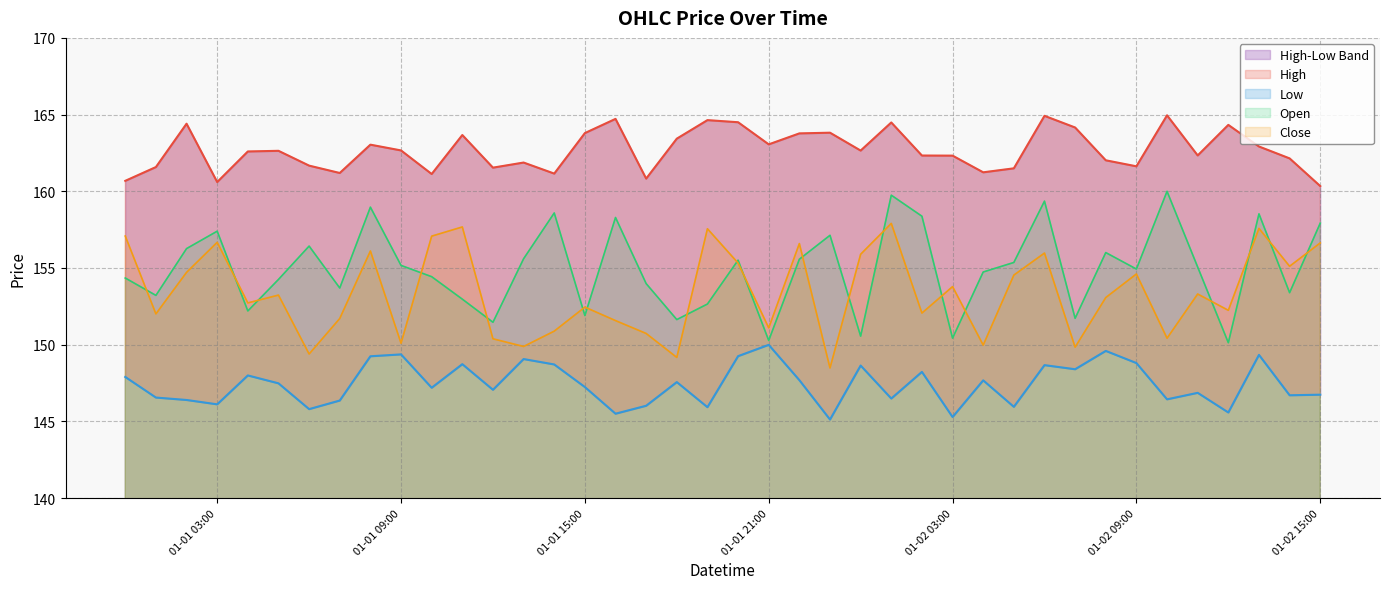

What is the highest value of the Close series?

157.9